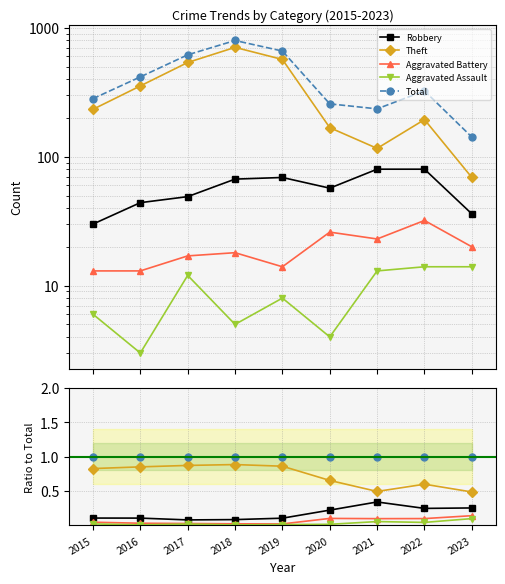

What are all the series names shown in the legend?

Robbery, Theft, Aggravated Battery, Aggravated Assault, Total